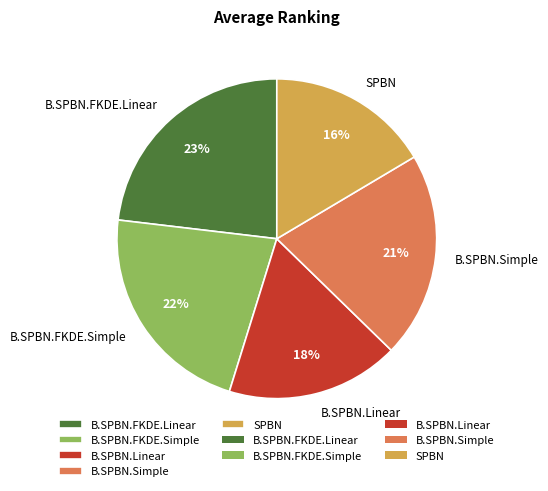

To the nearest percent, what is the difference between the largest and smallest slice percentages?

7%